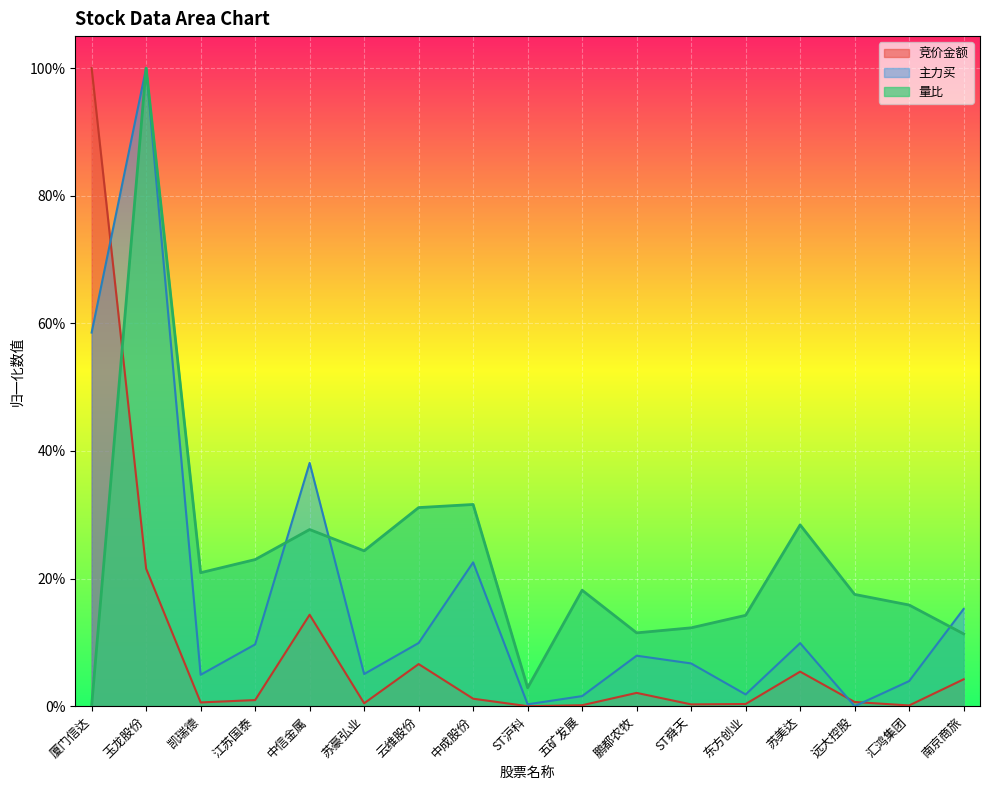

At which category does 主力买 reach its first local valley?

凯瑞德